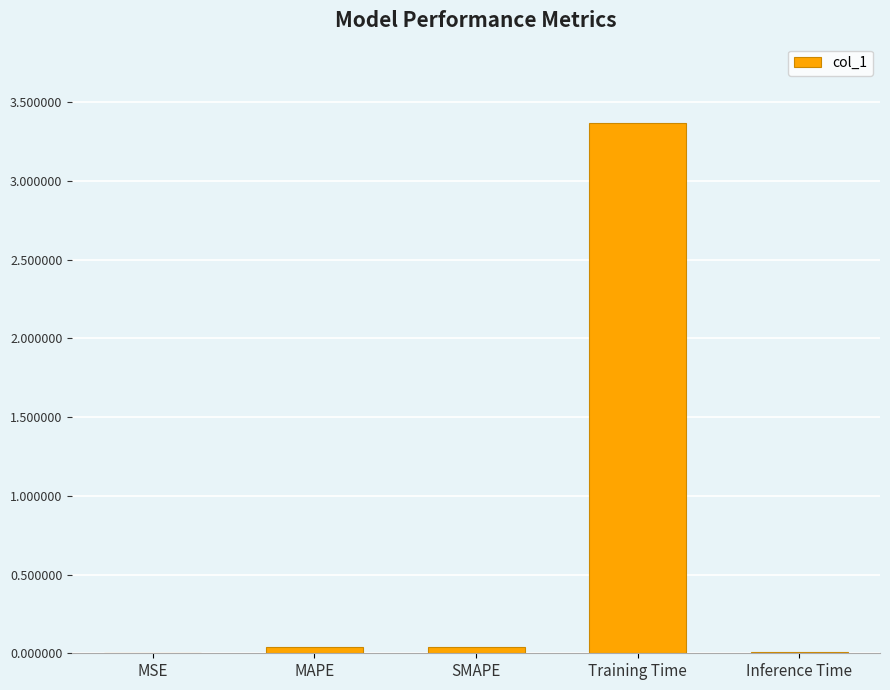

The value at Inference Time is 0.0. True or false?

True